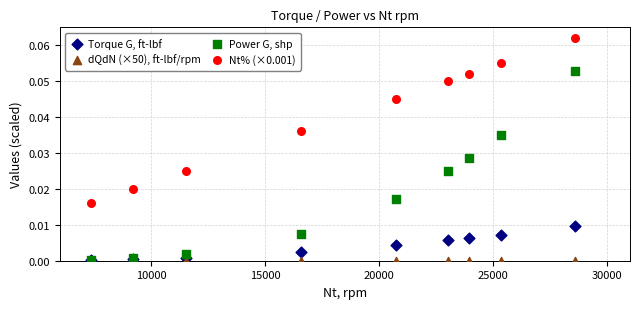

Which series reaches the maximum Y coordinate?

Nt% (×0.001)